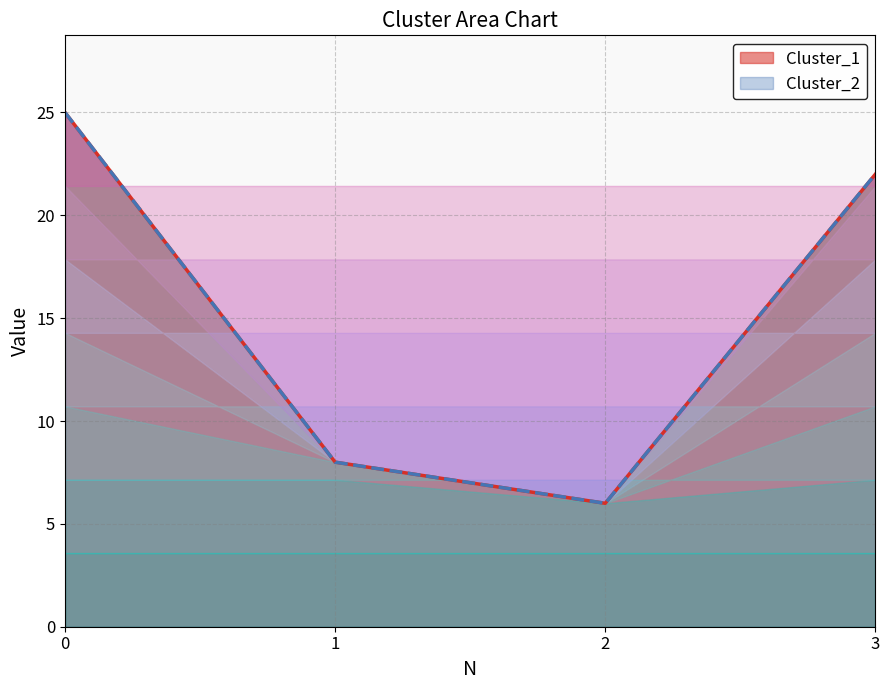

What is the average value of the Cluster_2 series?

15